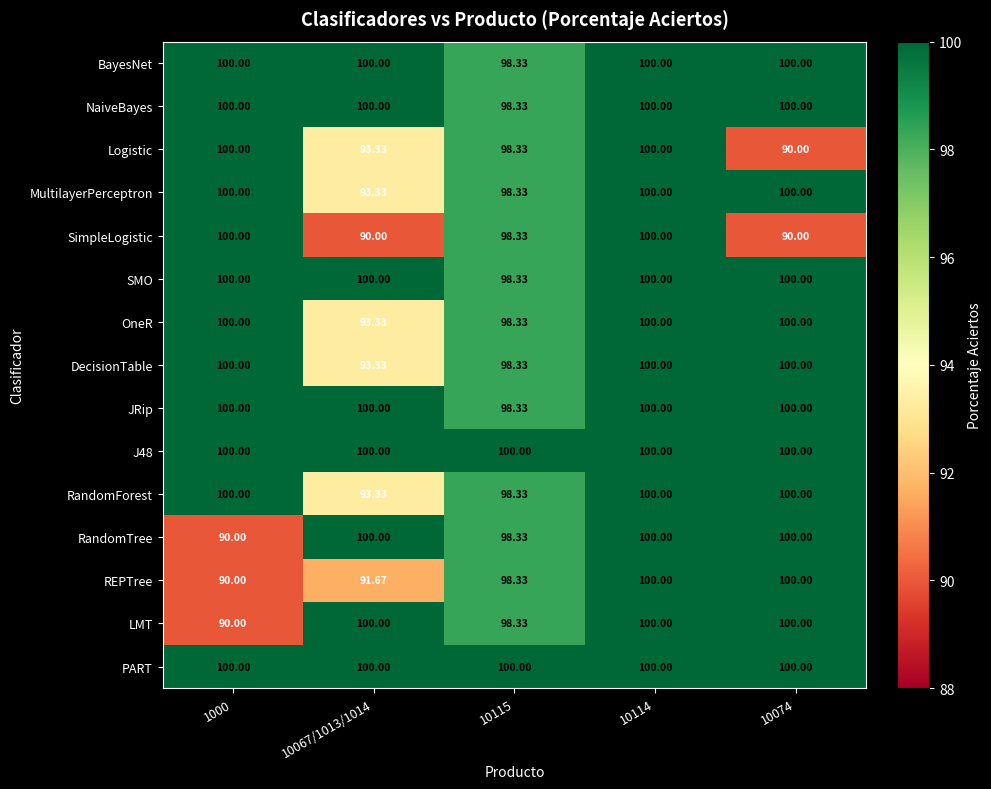

At how many categories does at least one series exceed 94?

5